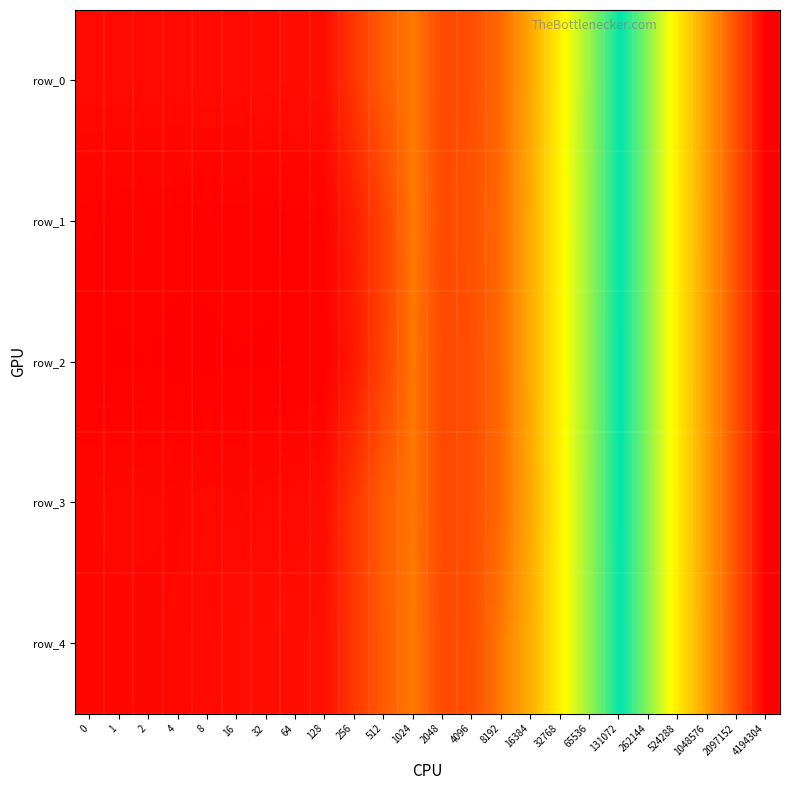

Is it true that row_4 equals 11.2 at 2048?

False